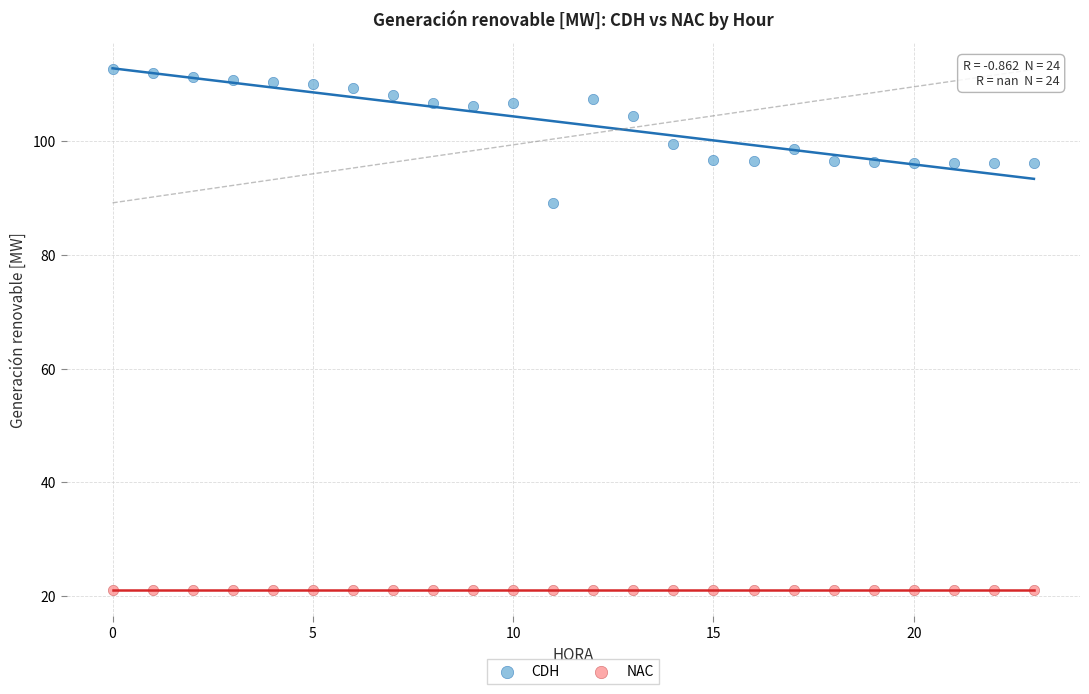

Across all series, what Y value is closest to 66?

89.2